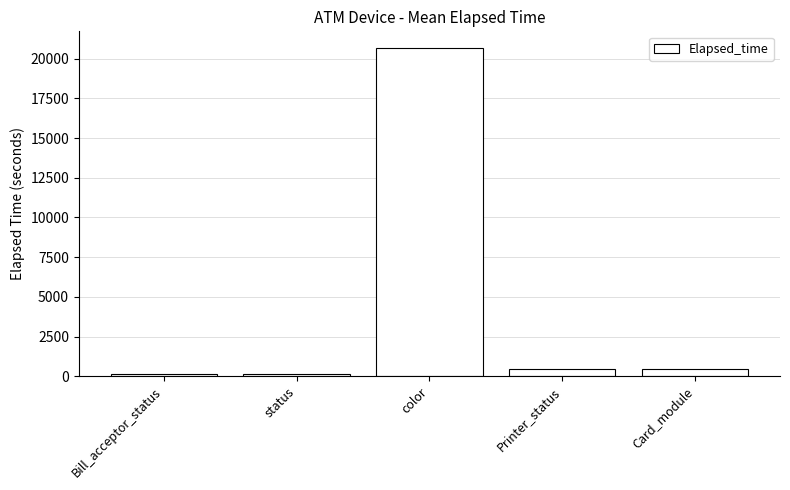

What is the value of the 4th bar from the left?

443.0